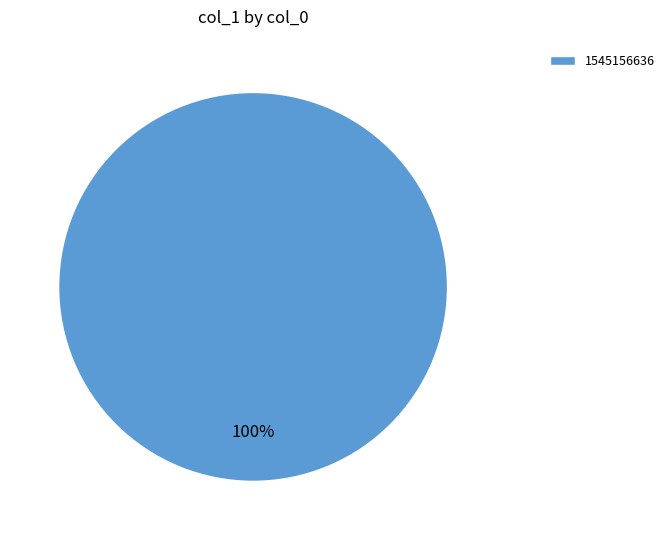

How many slices are in this pie chart?

1